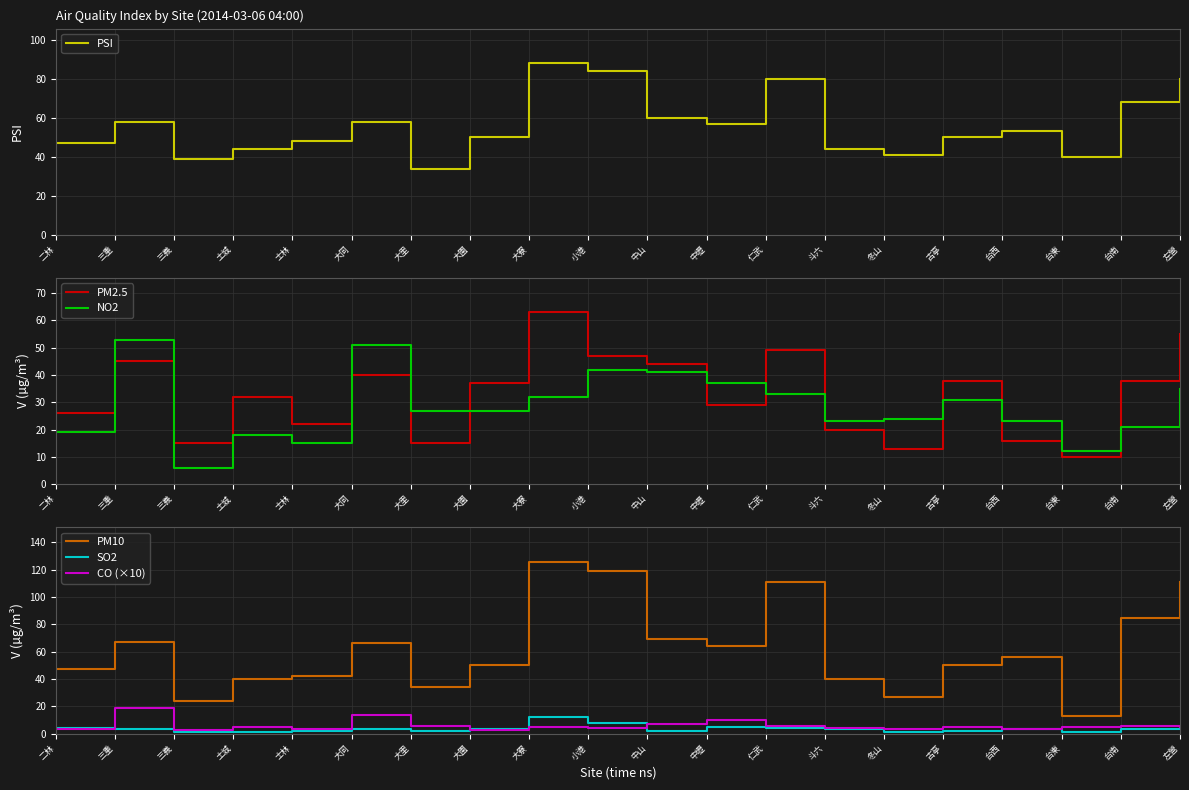

Reading left to right, what are all the values shown in this chart?

PSI: 二林=47.0	三重=58.0	三義=39.0	土城=44.0	士林=48.0	大同=58.0	大里=34.0	大園=50.0	大寮=88.0	小港=84.0	中山=60.0	中壢=57.0	仁武=80.0	斗六=44.0	冬山=41.0	古亭=50.0	台西=53.0	台東=40.0	台南=68.0	左營=80.0
PM2.5: 二林=26.0	三重=45.0	三義=15.0	土城=32.0	士林=22.0	大同=40.0	大里=15.0	大園=37.0	大寮=63.0	小港=47.0	中山=44.0	中壢=29.0	仁武=49.0	斗六=20.0	冬山=13.0	古亭=38.0	台西=16.0	台東=10.0	台南=38.0	左營=55.0
NO2: 二林=19.0	三重=53.0	三義=6.0	土城=18.0	士林=15.0	大同=51.0	大里=27.0	大園=27.0	大寮=32.0	小港=42.0	中山=41.0	中壢=37.0	仁武=33.0	斗六=23.0	冬山=24.0	古亭=31.0	台西=23.0	台東=12.0	台南=21.0	左營=35.0
PM10: 二林=47.0	三重=67.0	三義=24.0	土城=40.0	士林=42.0	大同=66.0	大里=34.0	大園=50.0	大寮=126.0	小港=119.0	中山=69.0	中壢=64.0	仁武=111.0	斗六=40.0	冬山=27.0	古亭=50.0	台西=56.0	台東=13.0	台南=85.0	左營=111.0
SO2: 二林=4.0	三重=3.0	三義=1.0	土城=1.0	士林=2.0	大同=3.0	大里=2.0	大園=3.0	大寮=12.0	小港=8.0	中山=2.0	中壢=5.0	仁武=4.0	斗六=3.0	冬山=1.0	古亭=2.0	台西=3.0	台東=1.0	台南=3.0	左營=4.0
CO (×10): 二林=3.4	三重=18.5	三義=2.4	土城=4.5	士林=3.3	大同=13.8	大里=5.2	大園=2.9	大寮=5.1	小港=4.0	中山=7.2	中壢=10.1	仁武=5.5	斗六=3.9	冬山=3.3	古亭=5.1	台西=3.5	台東=4.5	台南=5.6	左營=4.9